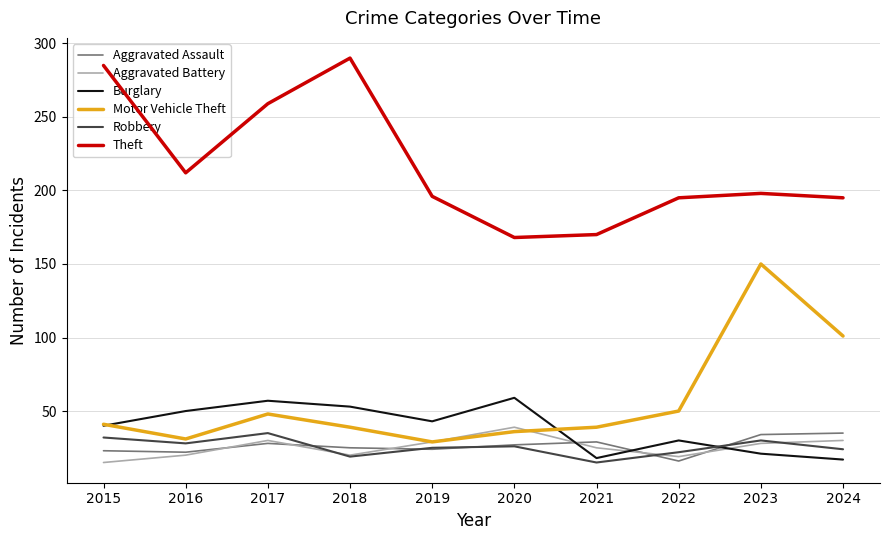

Which series has the largest total across all categories?

Theft